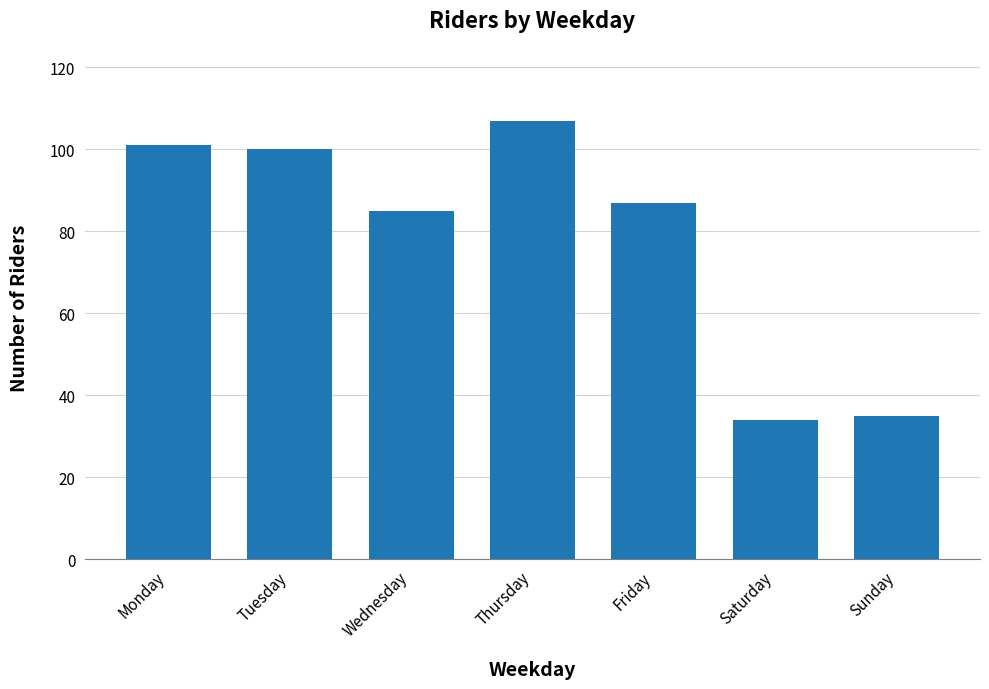

The value at Sunday is 53. True or false?

False